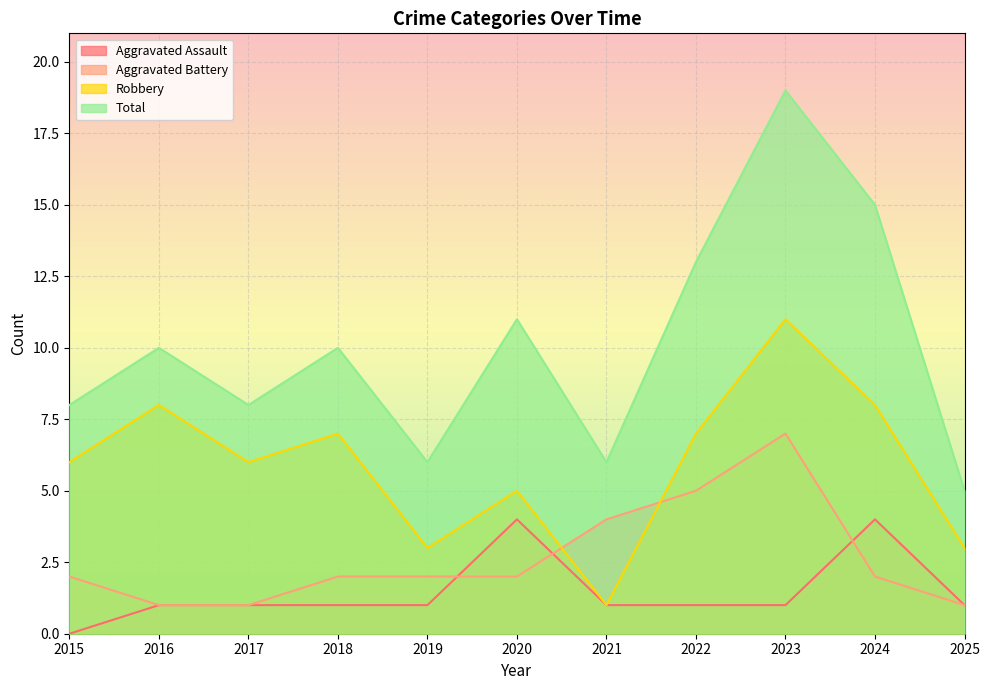

Which series changed the most between 2021 and 2022?

Total